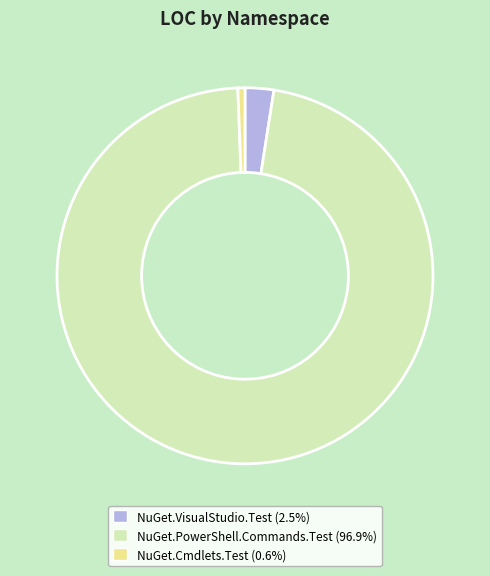

Is there a majority slice in this chart?

Yes